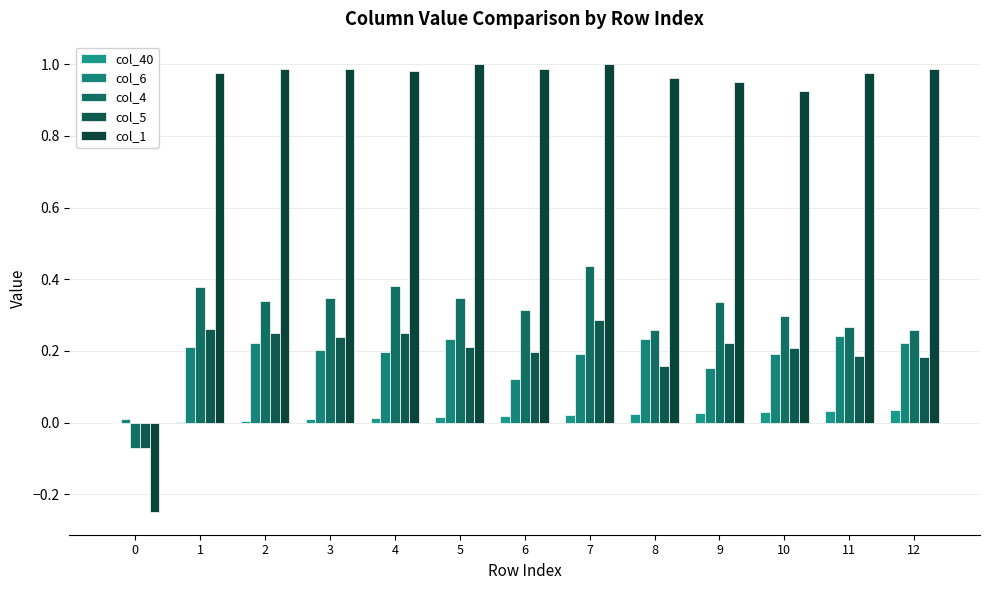

Count the number of categories in the chart.

13